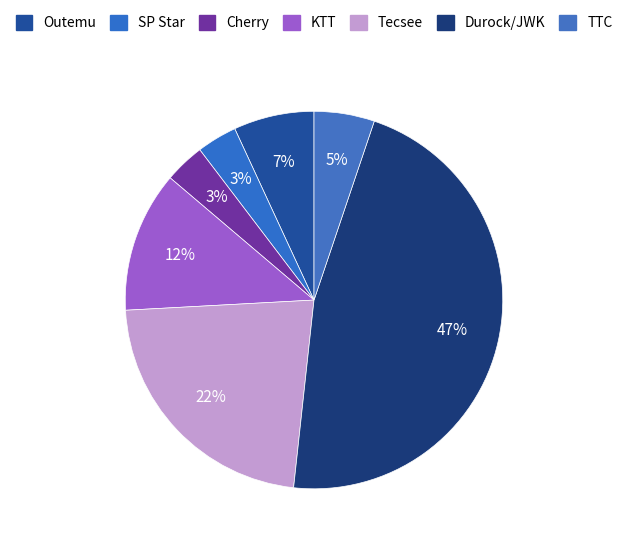

How many segments does this pie chart have?

7